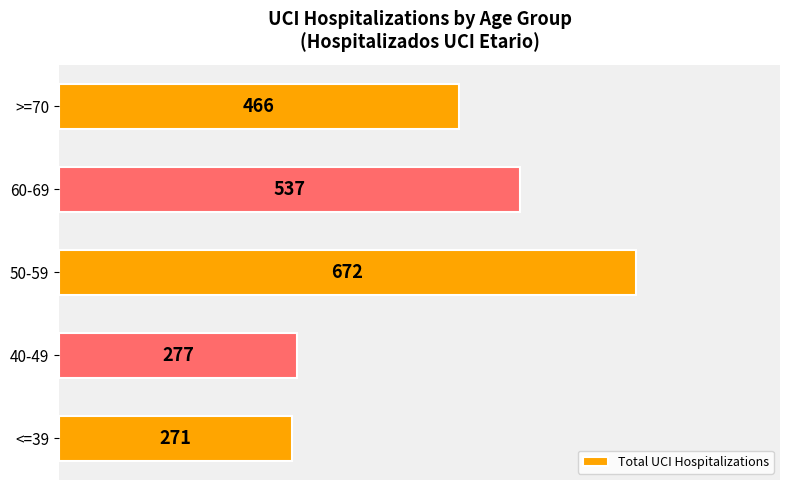

Does the chart contain stacked bars?

No